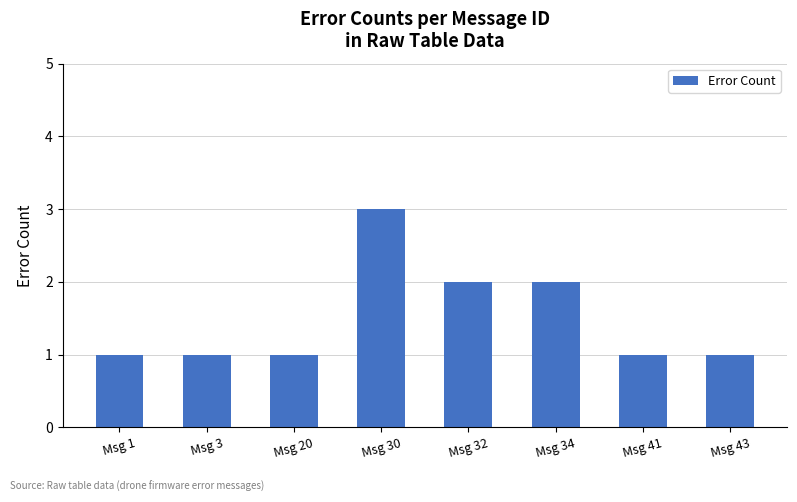

What is the average value?

2